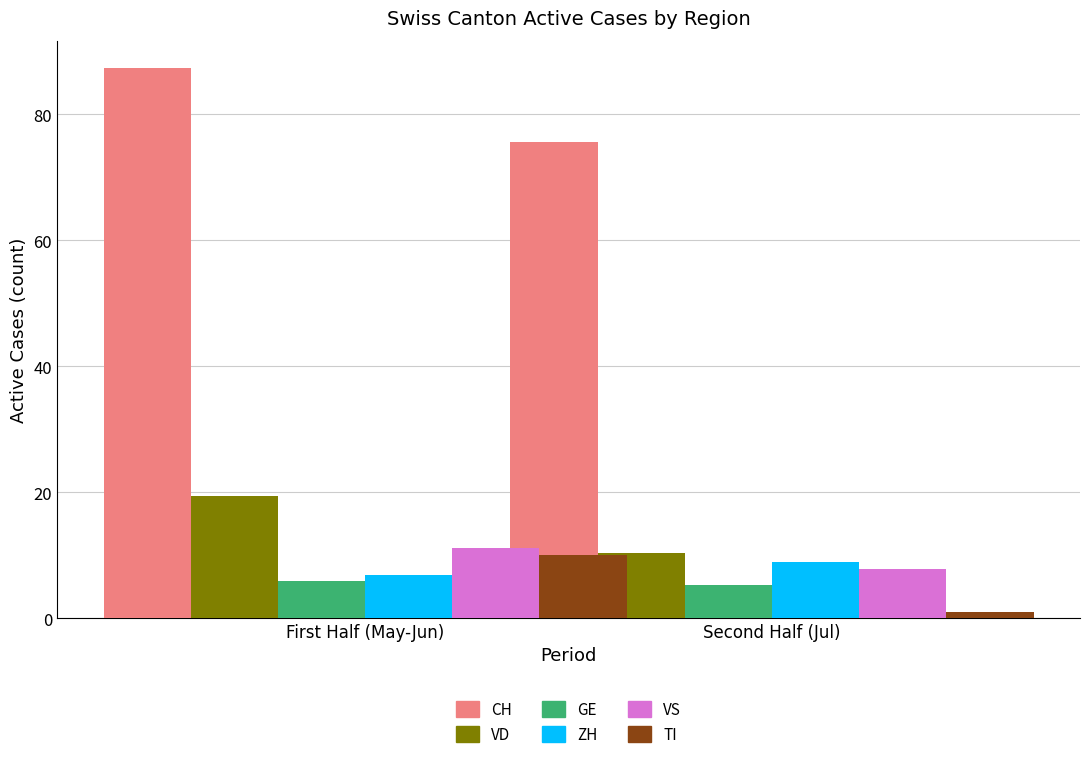

At Second Half (Jul), list the series in order from smallest to largest.

TI, GE, VS, ZH, VD, CH